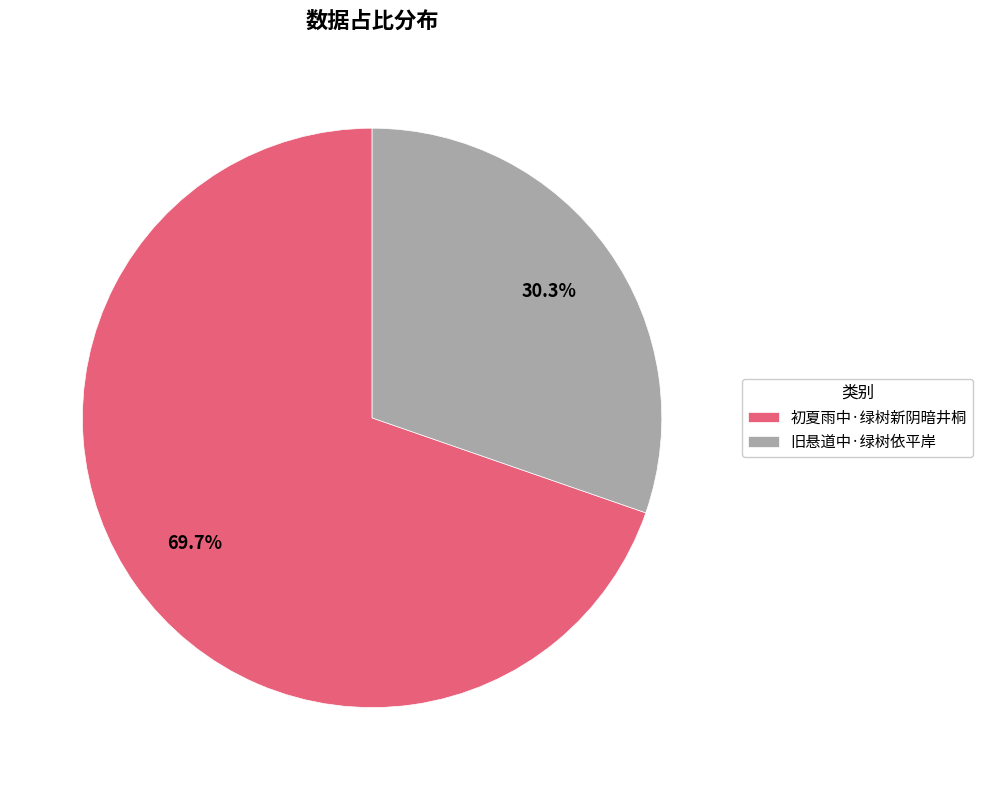

What is the ratio of the value at 初夏雨中·绿树新阴暗井桐 to the value at 旧悬道中·绿树依平岸?

2.3